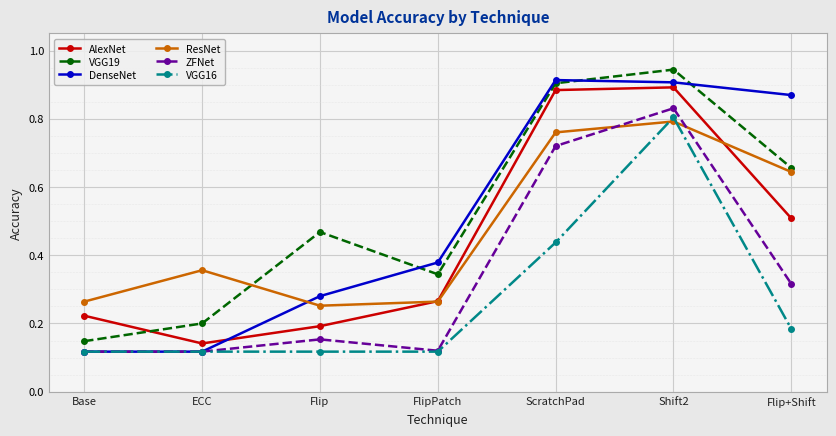

What is the total value across all series at FlipPatch?

1.5